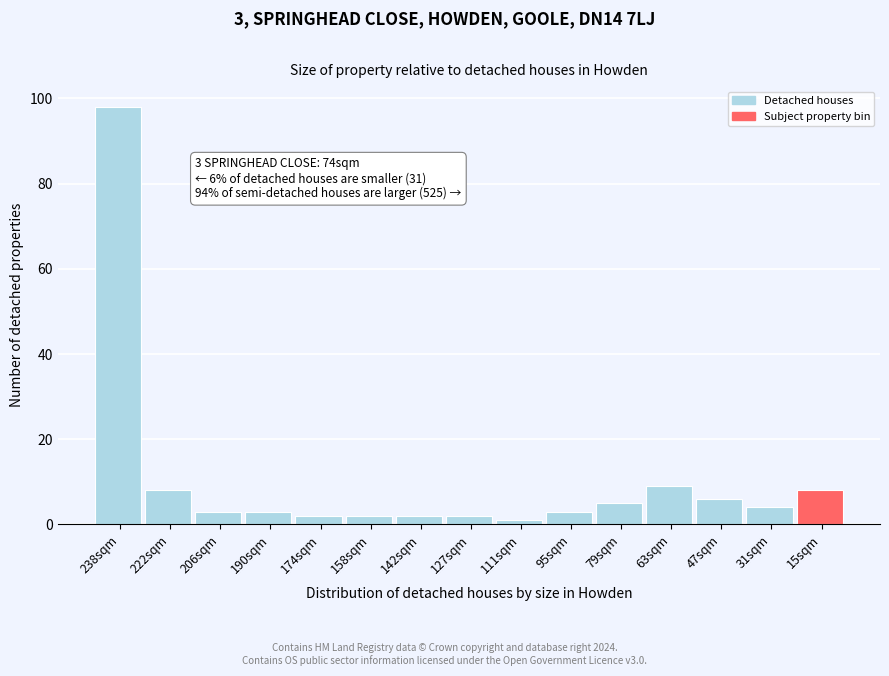

Reading left to right, what are all the values shown in this chart?

238sqm=98	222sqm=8	206sqm=3	190sqm=3	174sqm=2	158sqm=2	142sqm=2	127sqm=2	111sqm=1	95sqm=3	79sqm=5	63sqm=9	47sqm=6	31sqm=4	15sqm=8